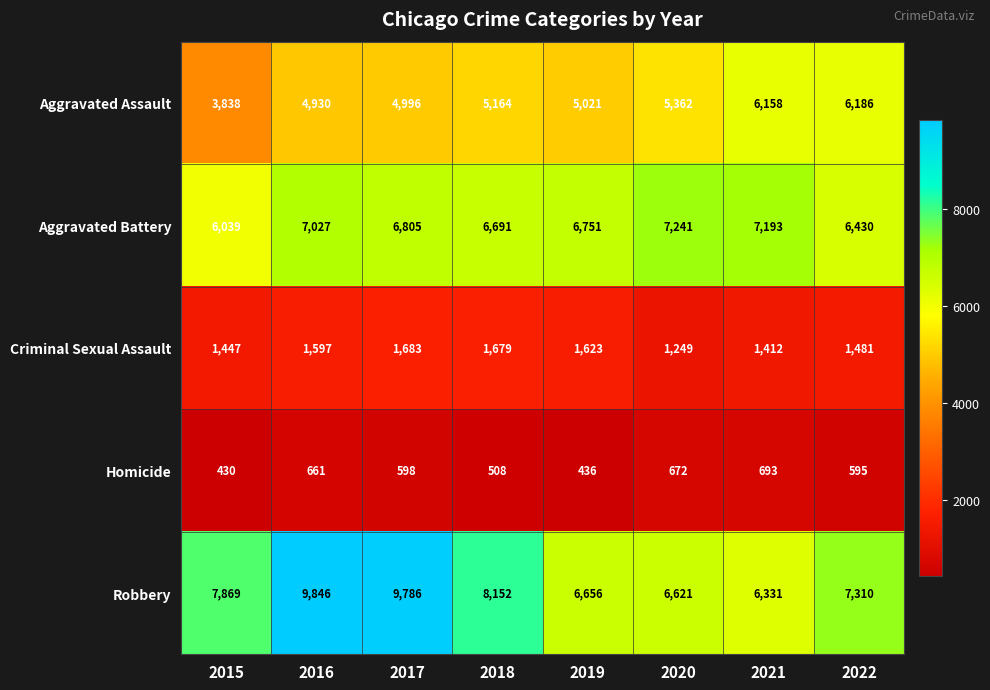

What is the sum of all Robbery values?

62571